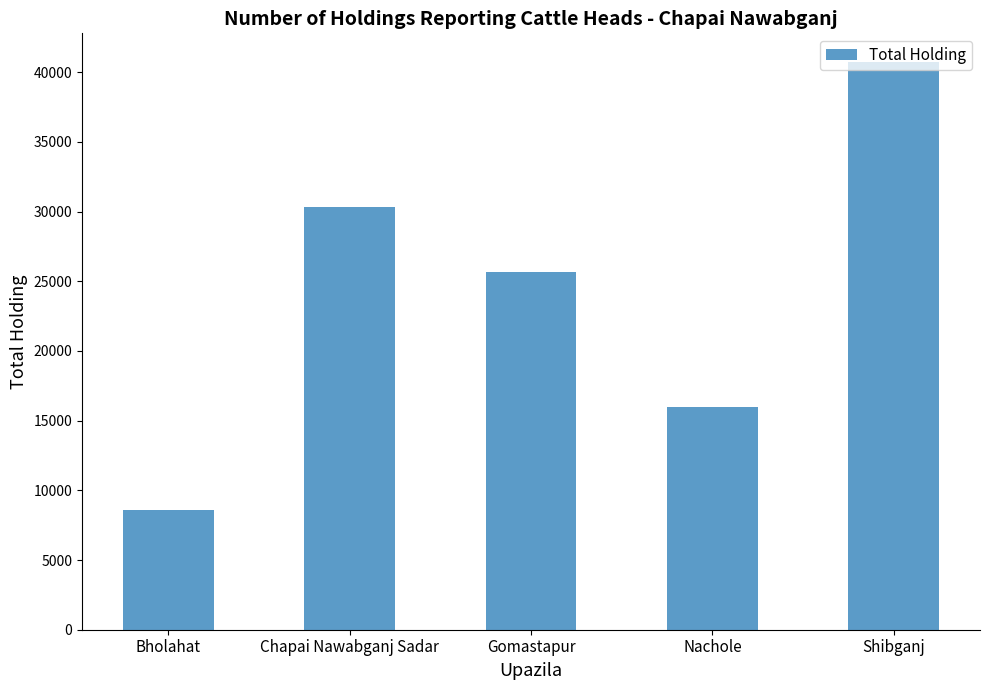

Approximately how many times larger is the value at Gomastapur compared to Nachole?

1.6